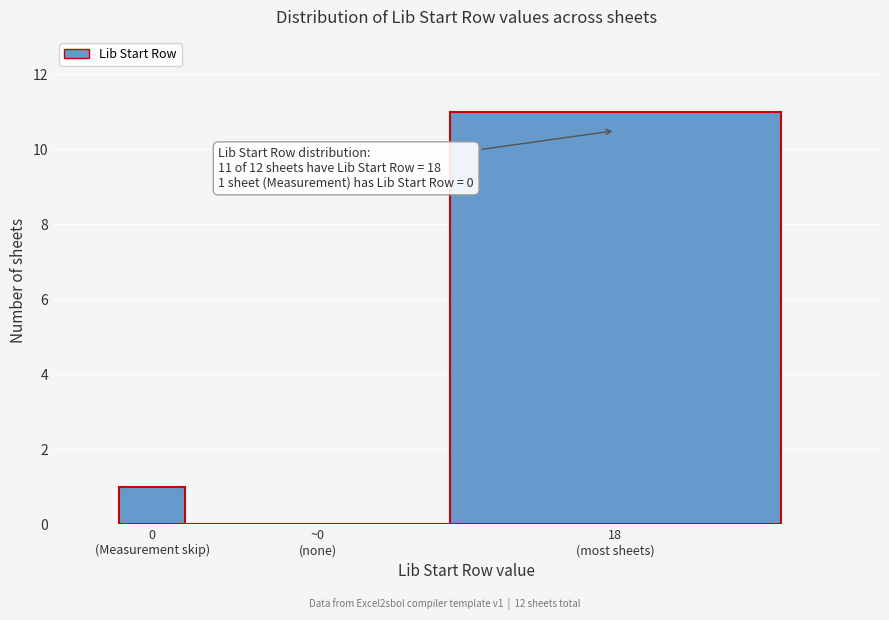

What is the greatest value displayed?

11